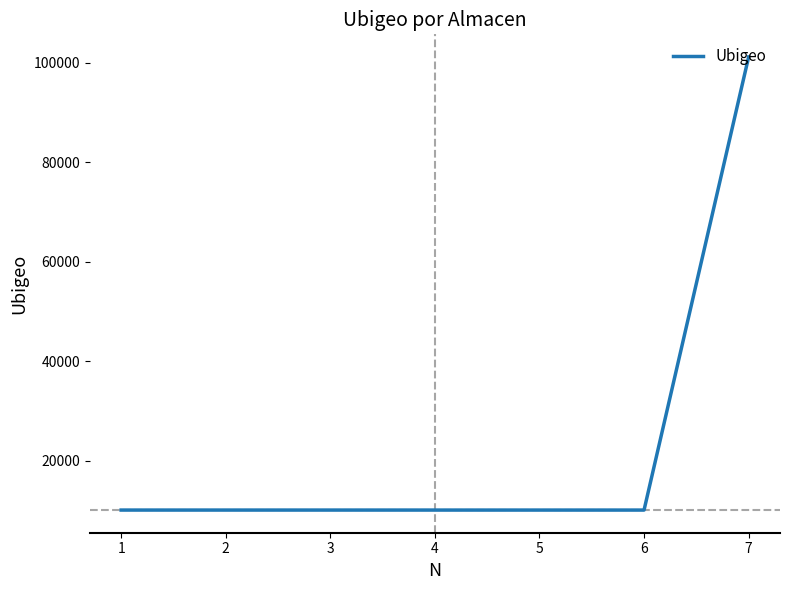

What is the average value?

23110